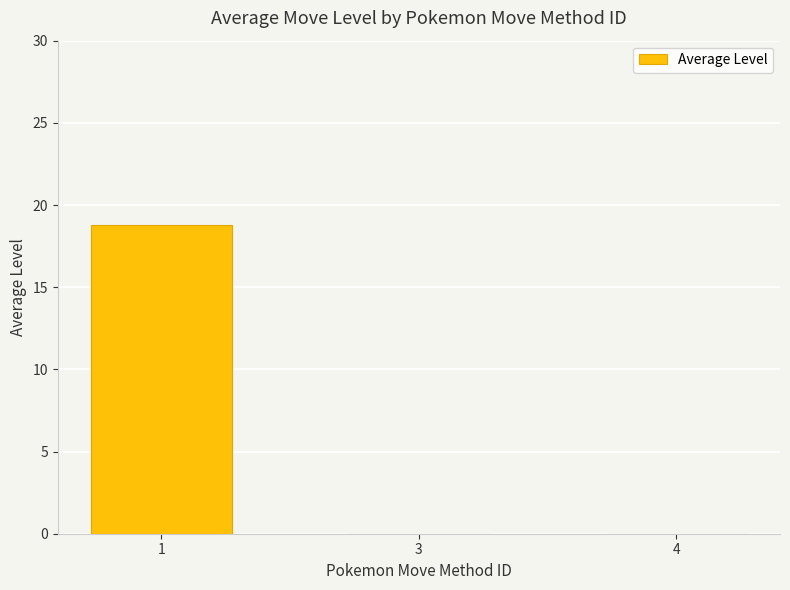

True or false: the data shows 18.8 at 1.

True